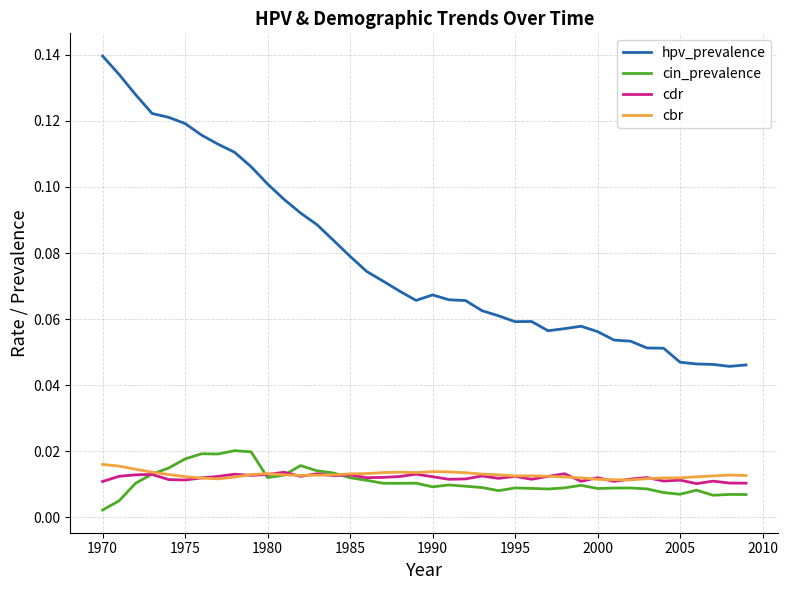

True or false: hpv_prevalence and cbr intersect in this chart.

False